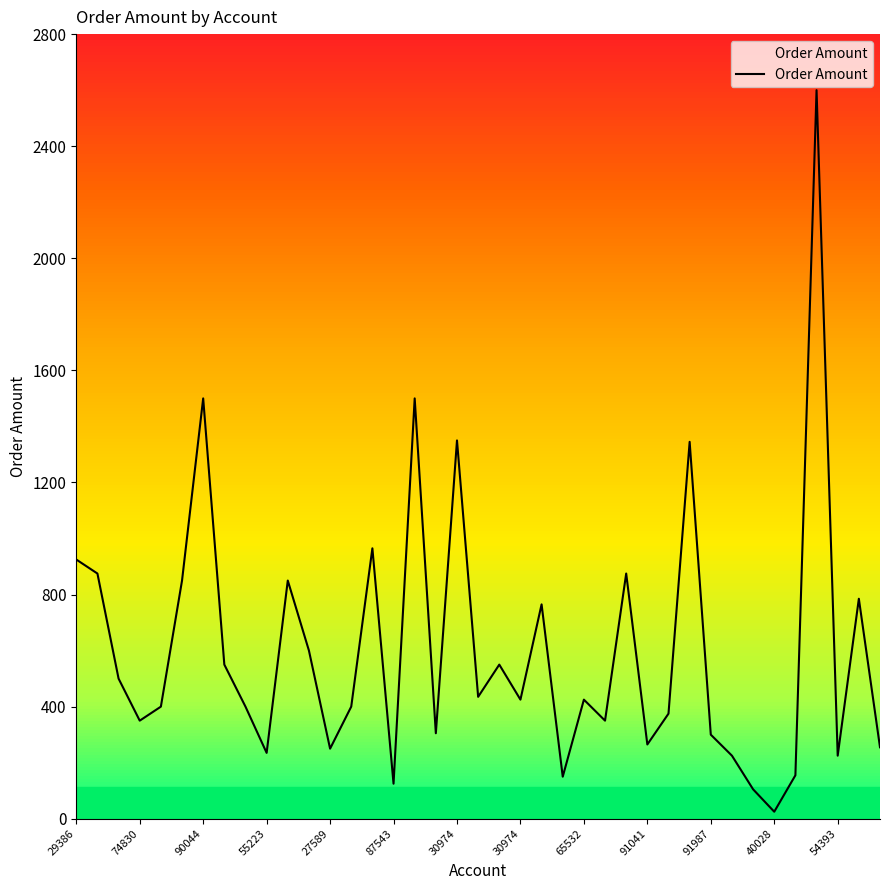

What is the difference between the maximum and minimum values?

2575